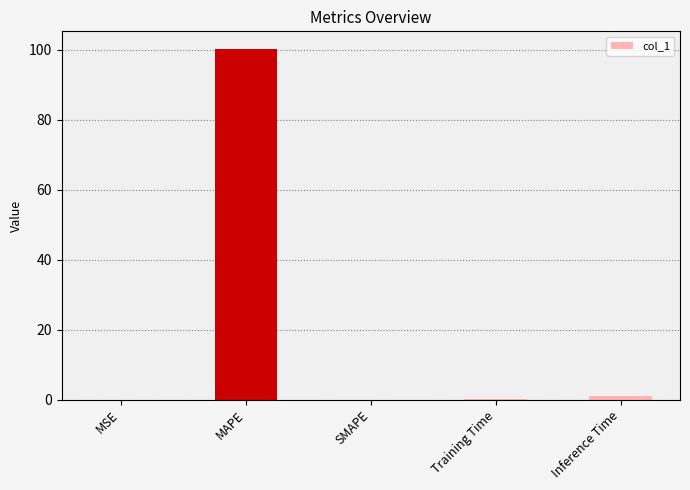

What is the greatest value displayed?

100.2